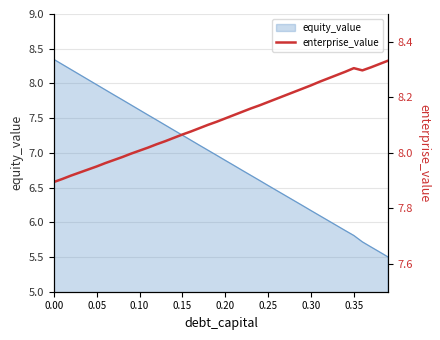

The value of equity_value at 0.10 is 7.6. True or false?

True